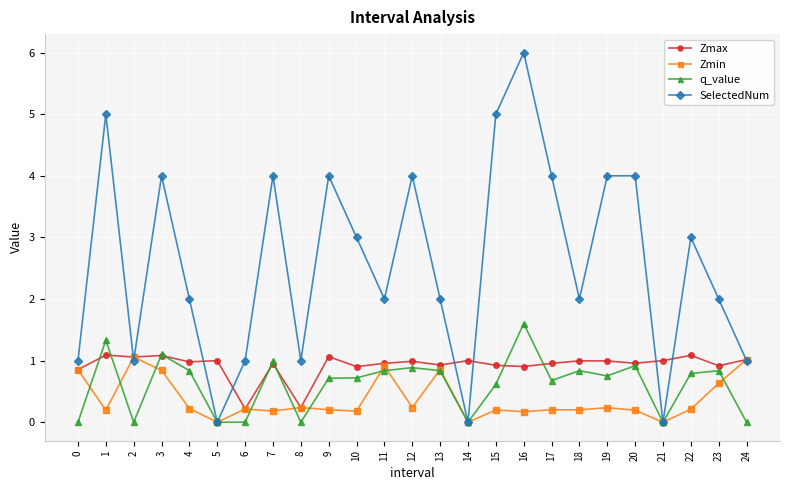

What is the total value across all series at 15?

6.7